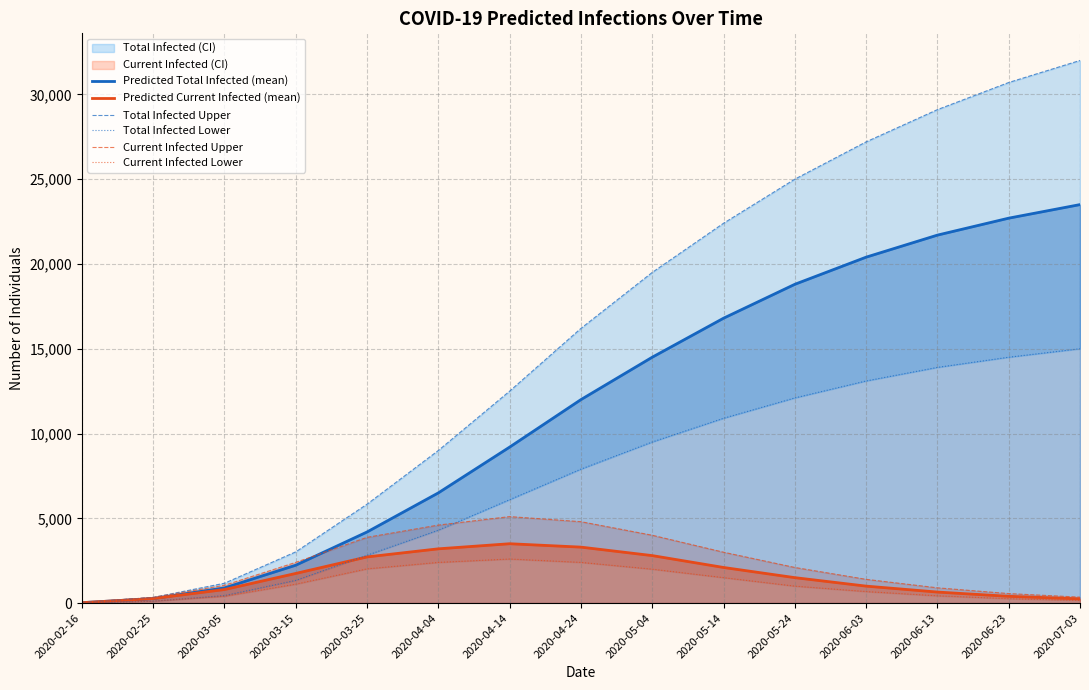

What is the sum of the Predicted Total Infected (mean) values at 2020-06-03 and 2020-06-23?

43100